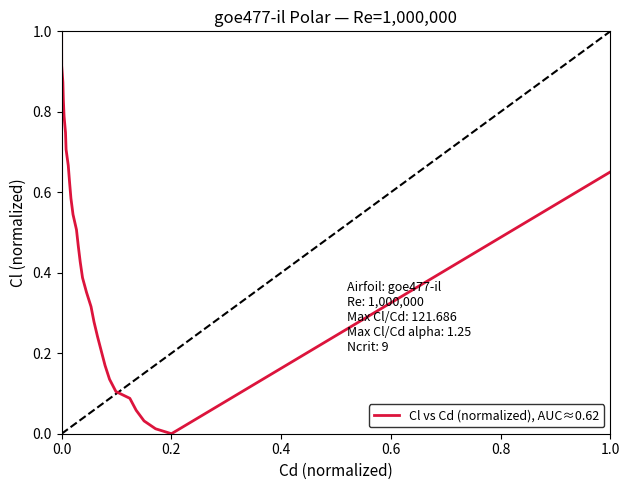

How many values are above zero?

29